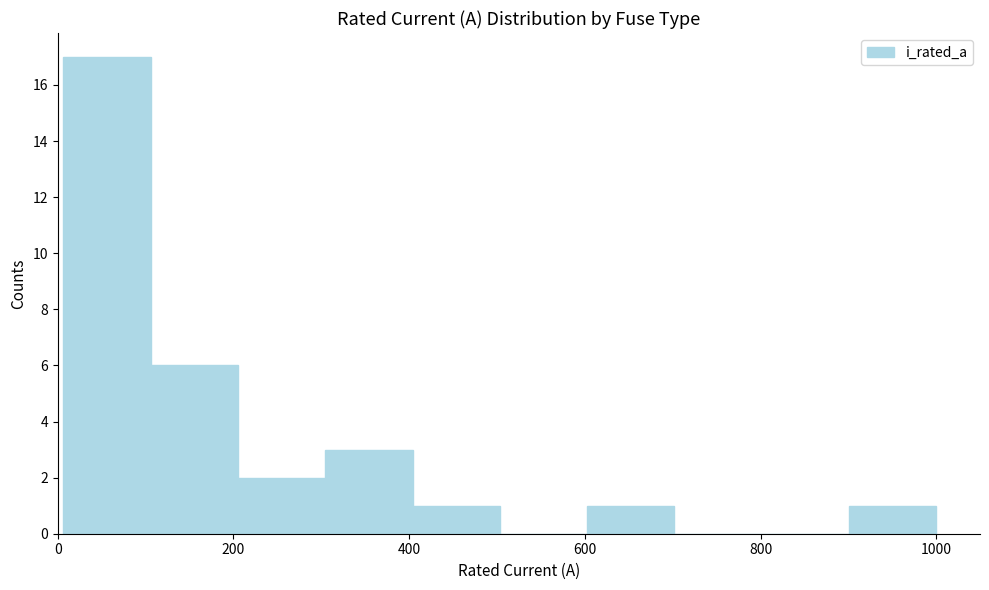

What is the height of the bar covering 400 to 500 on the x-axis? Neither the bar edges nor the heights are printed on the chart, so give them approximately, as read against the axes.

1